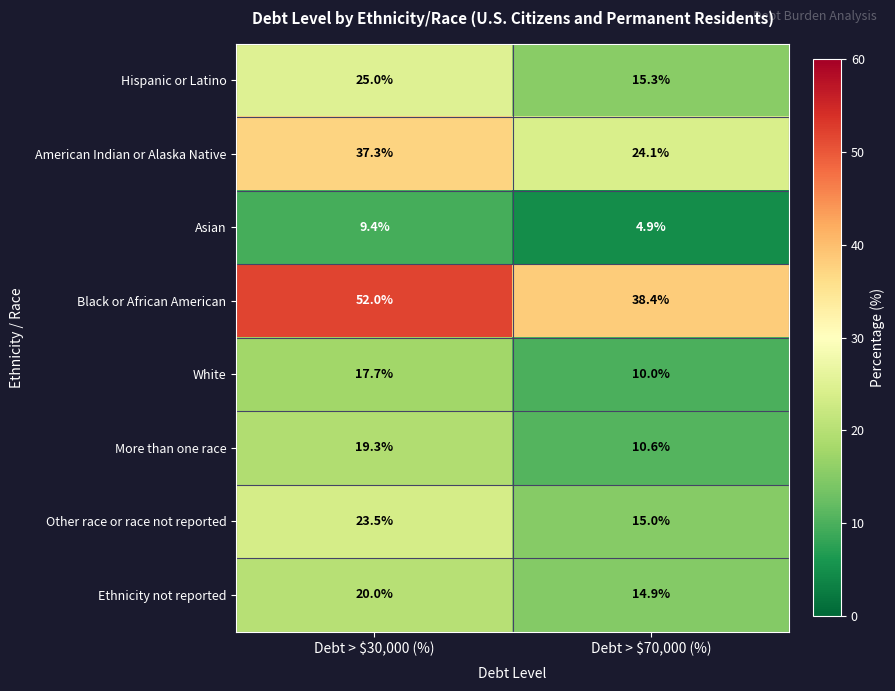

What is the average value of the American Indian or Alaska Native series?

30.7